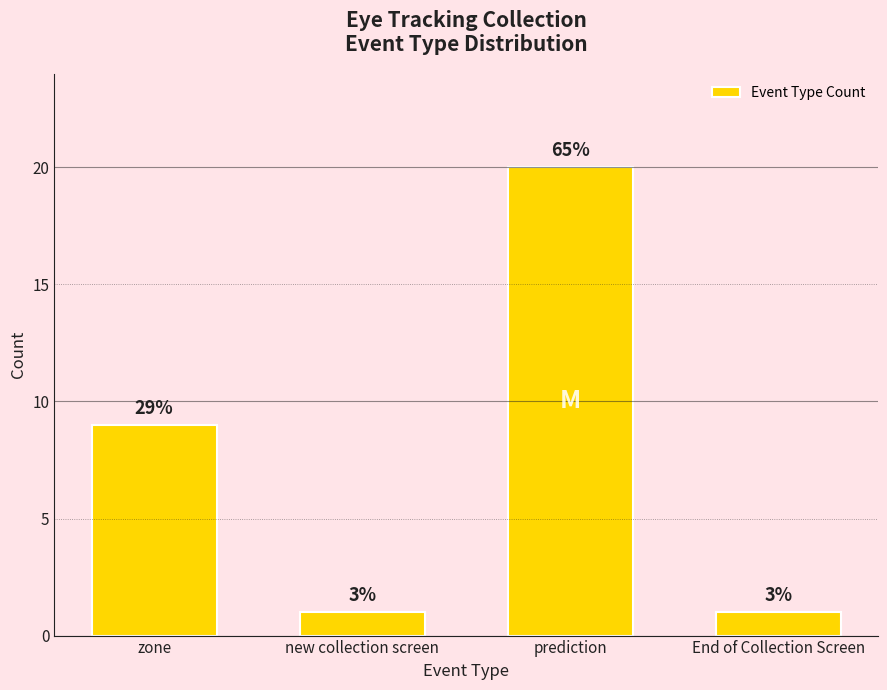

How many bars are there in total?

4